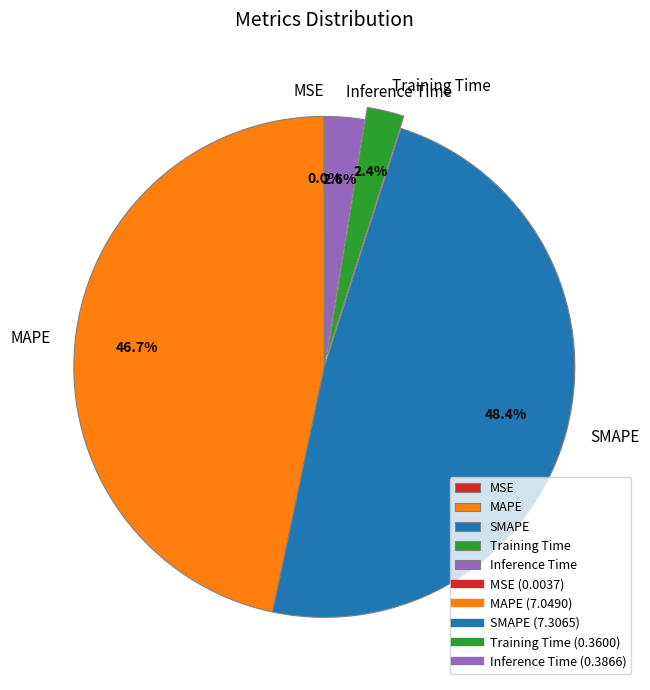

Between Training Time and SMAPE, which is larger?

SMAPE